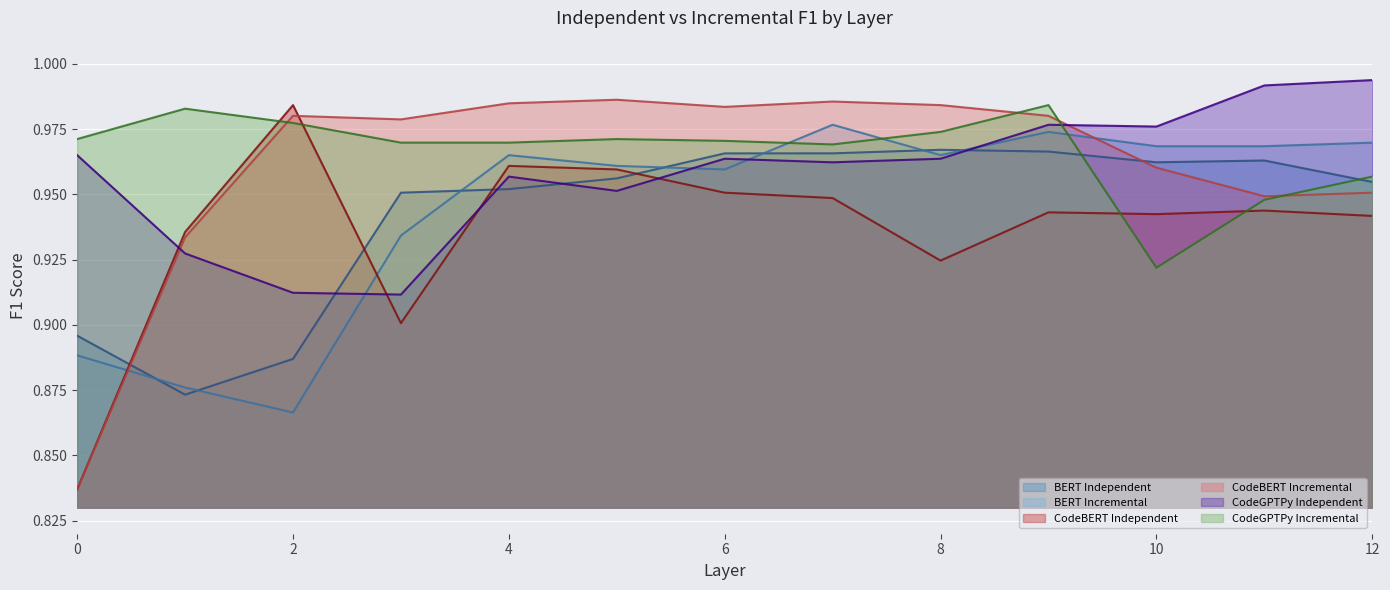

Which series has the largest range (max minus min)?

CodeBERT Incremental